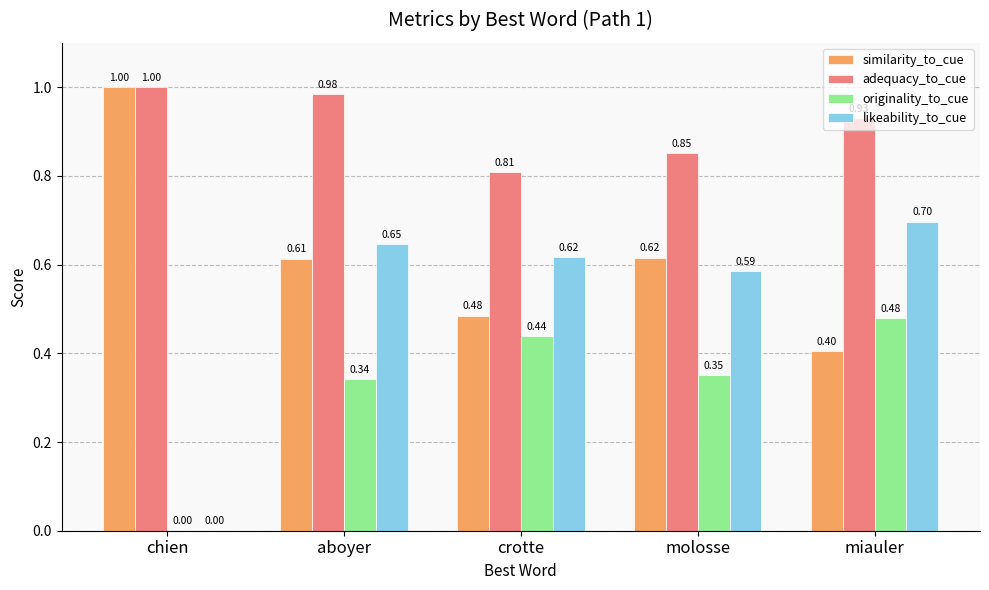

Is it true that adequacy_to_cue equals 1.0 at chien?

True